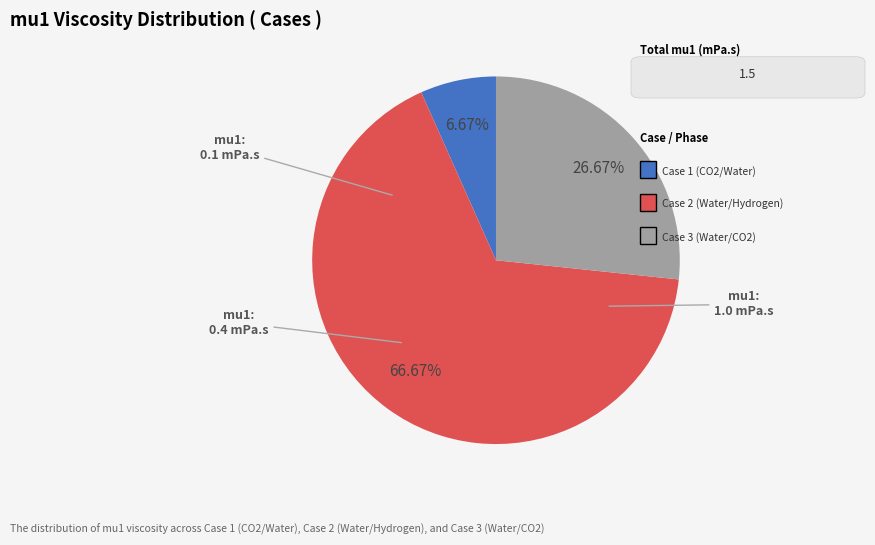

Is there a majority slice in this chart?

Yes